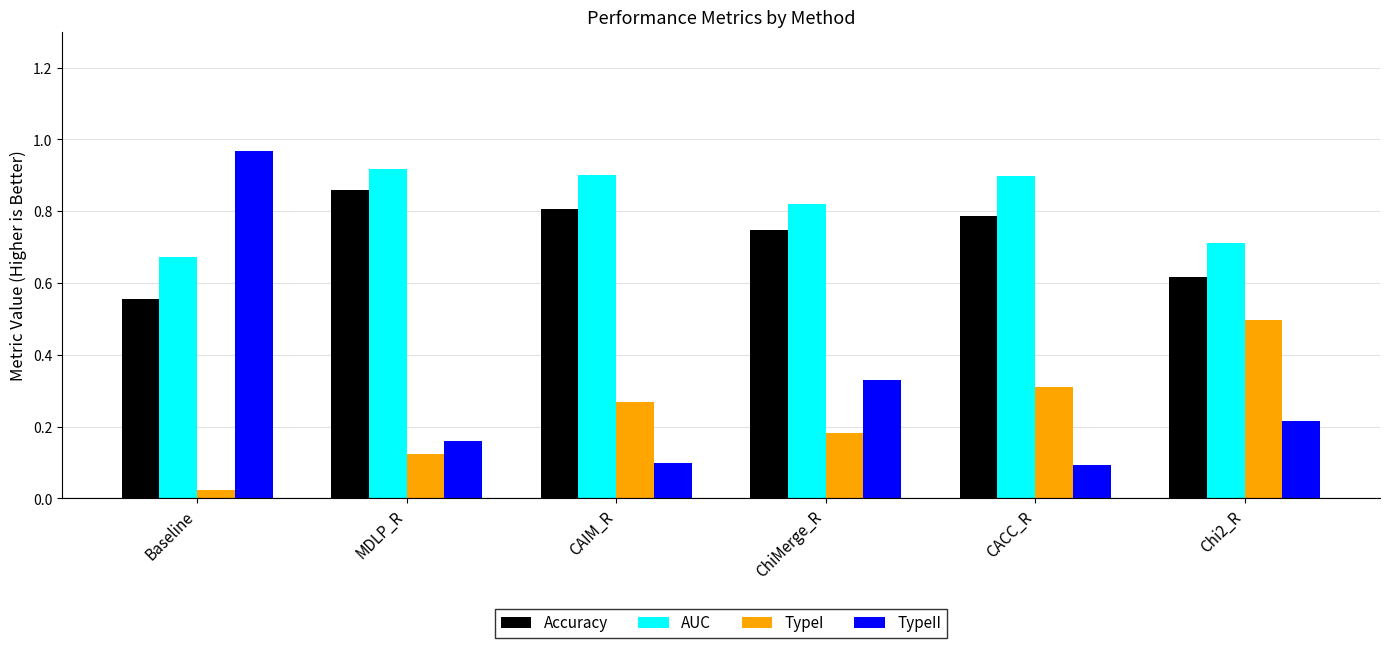

What is the sum of all TypeI values?

1.4